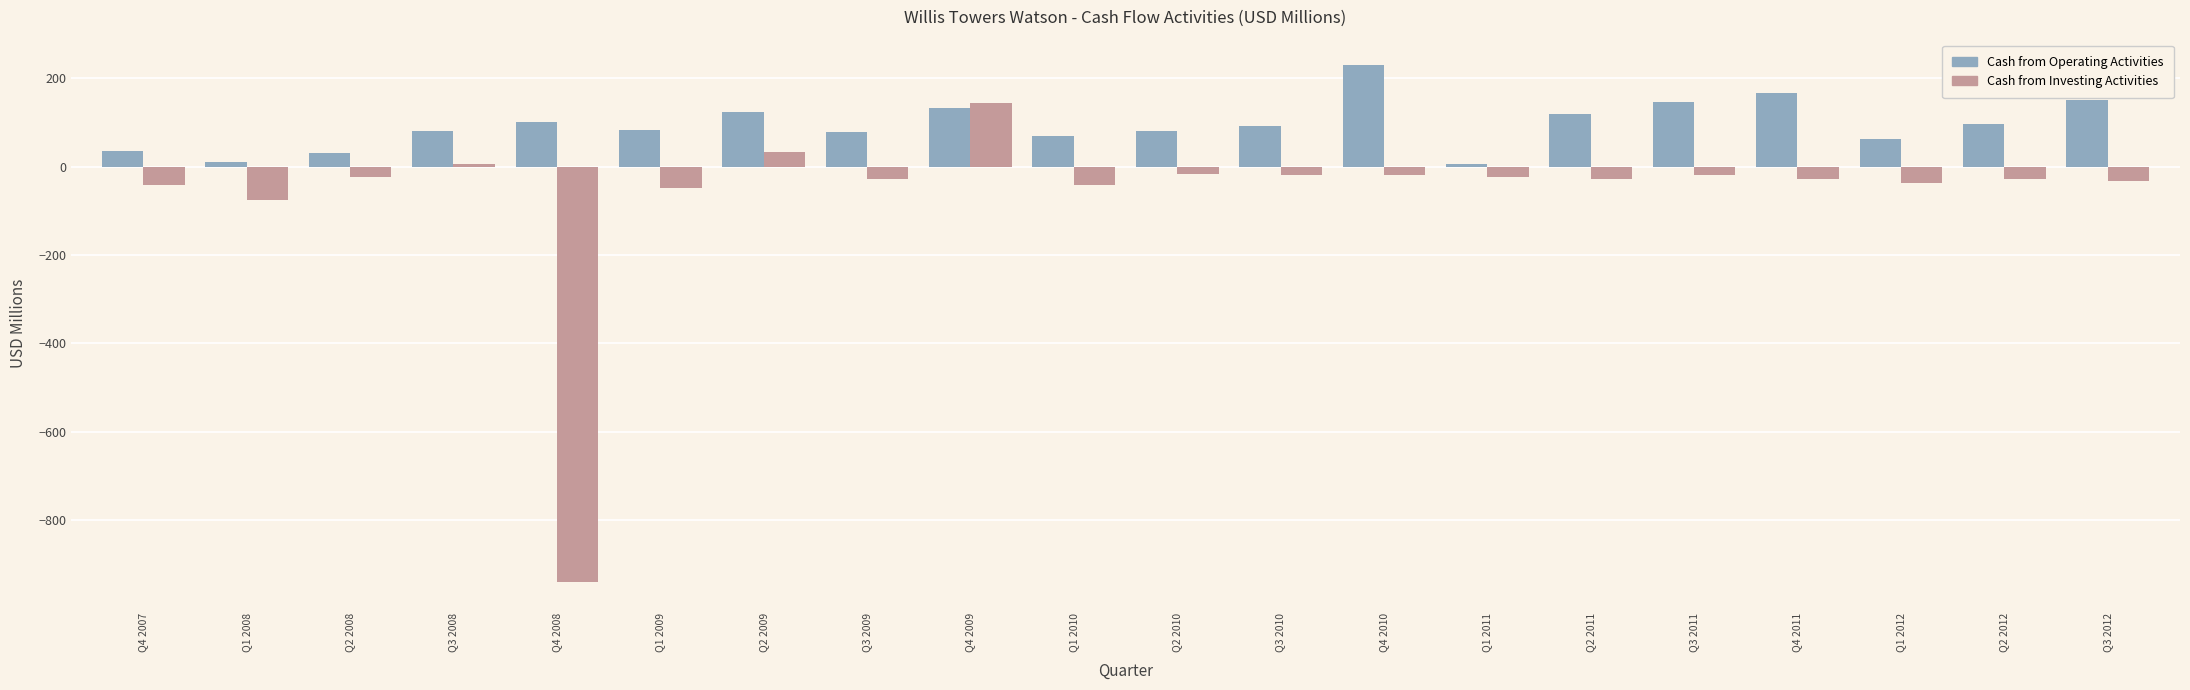

Count the number of data series in this chart.

2